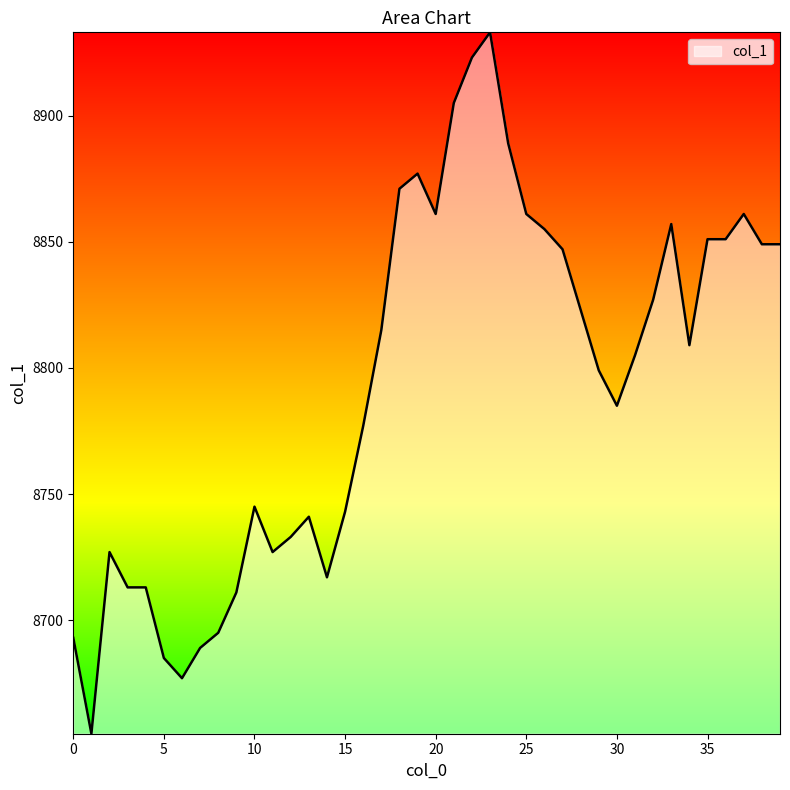

What is the maximum value shown in the chart?

8933